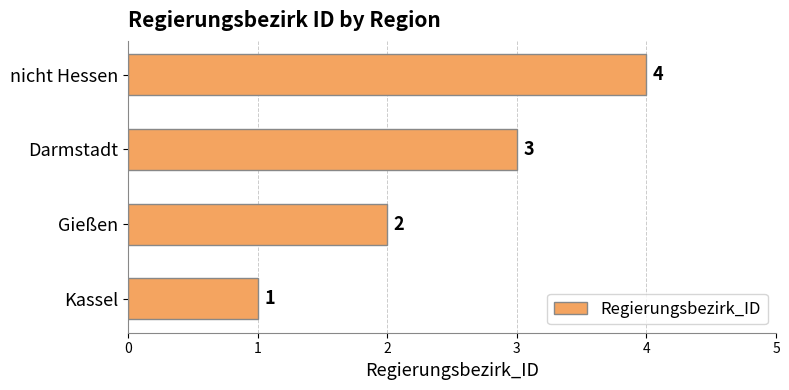

The chart shows a value of 3 at Darmstadt. True or false?

True